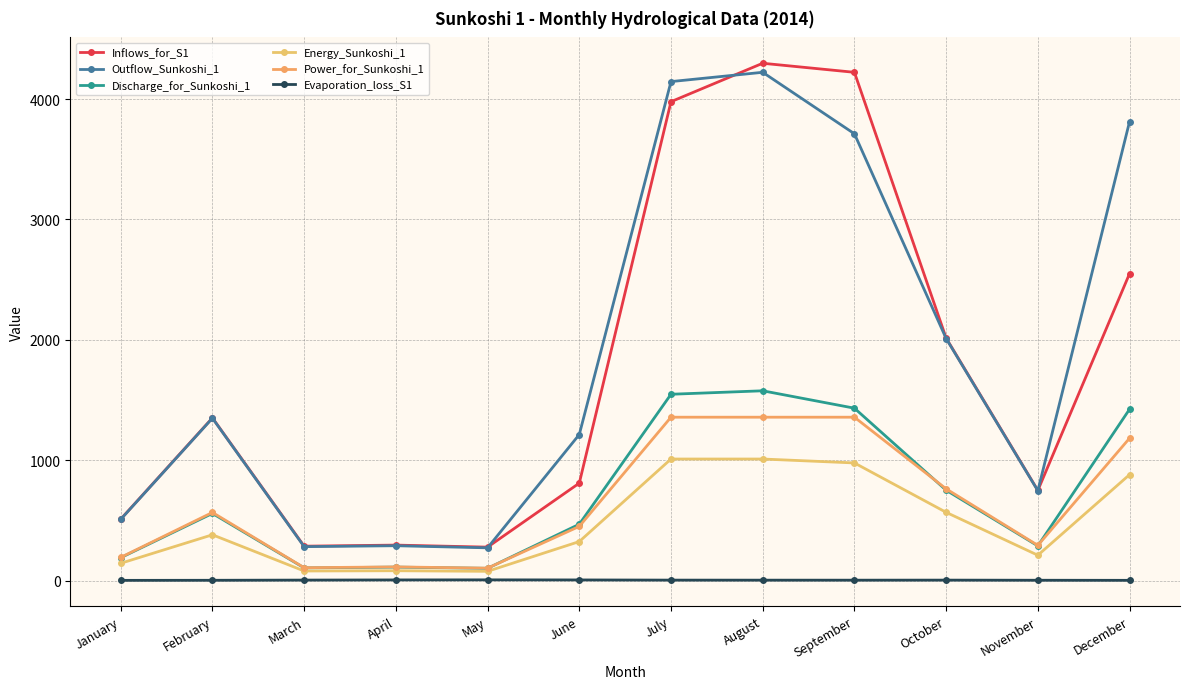

True or false: Evaporation_loss_S1 and Discharge_for_Sunkoshi_1 intersect in this chart.

False